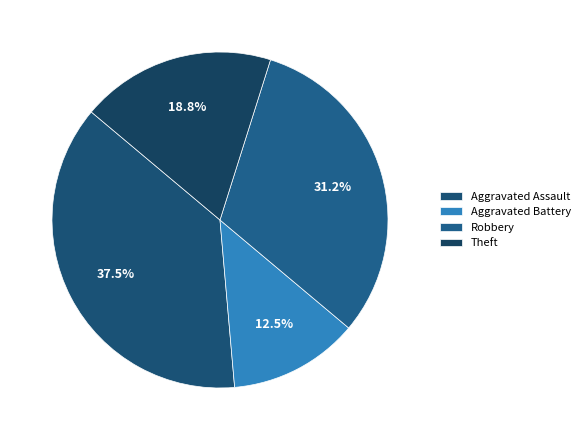

Does any single category account for the majority?

No